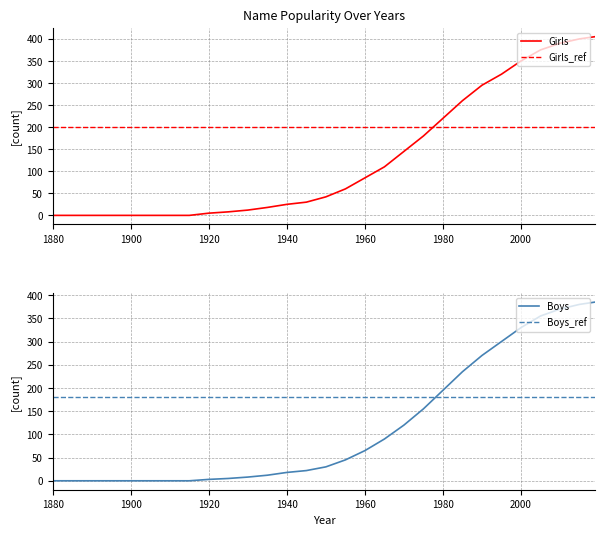

True or false: Girls_ref and Girls cross at least once.

True